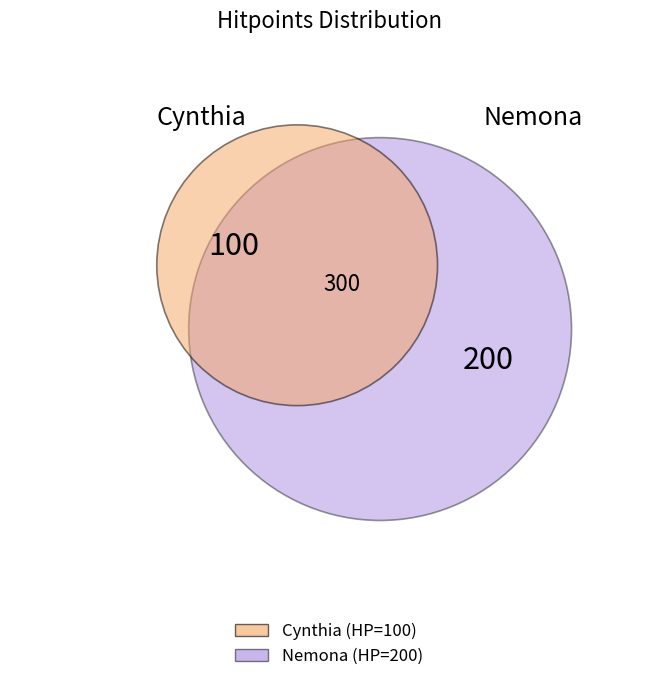

To the nearest percent, what is the difference between the largest and smallest slice percentages?

33%